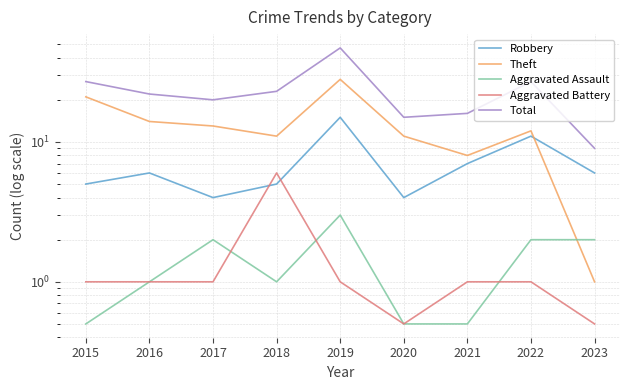

Reading left to right, transcribe all the data shown in this chart.

Robbery: 5.0	6.0	4.0	5.0	15.0	4.0	7.0	11.0	6.0
Theft: 21.0	14.0	13.0	11.0	28.0	11.0	8.0	12.0	1.0
Aggravated Assault: 0.5	1.0	2.0	1.0	3.0	0.5	0.5	2.0	2.0
Aggravated Battery: 1.0	1.0	1.0	6.0	1.0	0.5	1.0	1.0	0.5
Total: 27.0	22.0	20.0	23.0	47.0	15.0	16.0	27.0	9.0